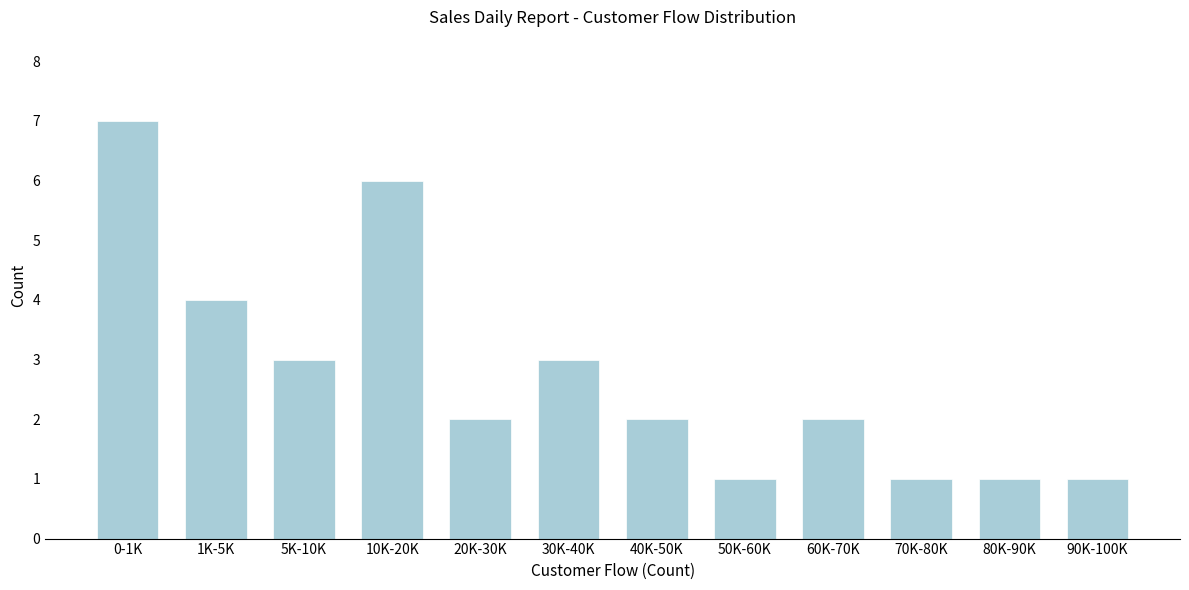

Reading left to right, transcribe all the data shown in this chart.

0-1K=7	1K-5K=4	5K-10K=3	10K-20K=6	20K-30K=2	30K-40K=3	40K-50K=2	50K-60K=1	60K-70K=2	70K-80K=1	80K-90K=1	90K-100K=1